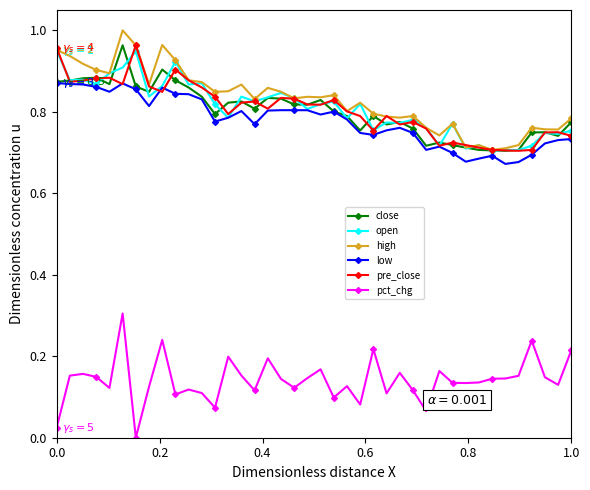

True or false: open and pct_chg intersect in this chart.

False